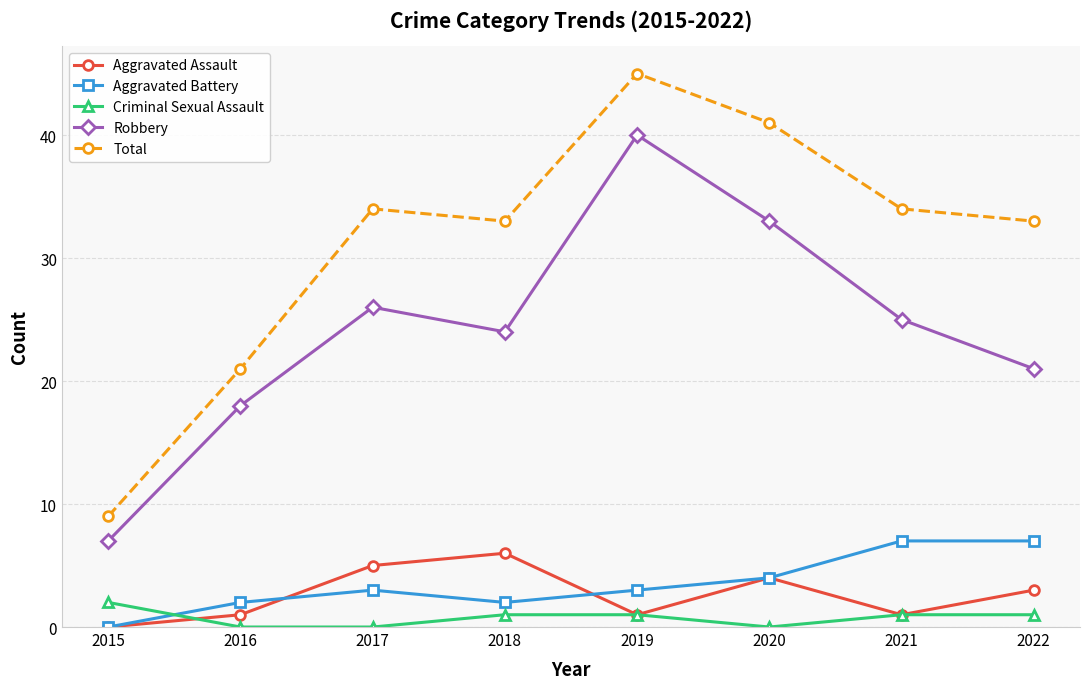

At which category does the chart reach its peak across all series?

2019